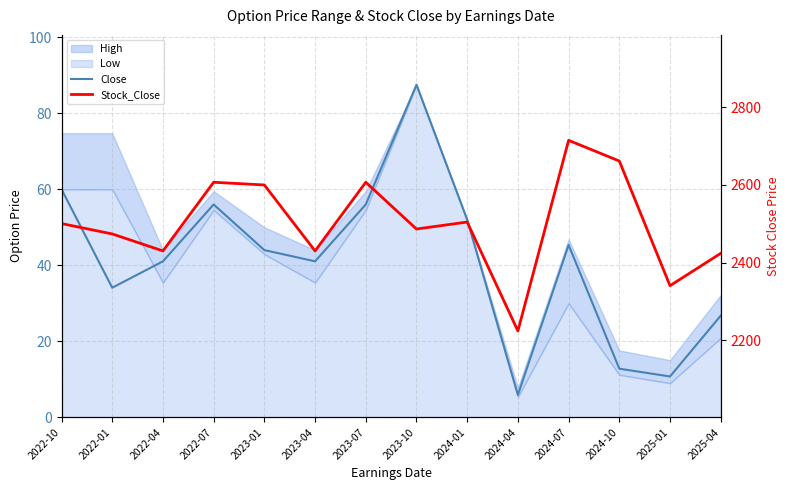

True or false: Stock_Close and Close cross at least once.

False